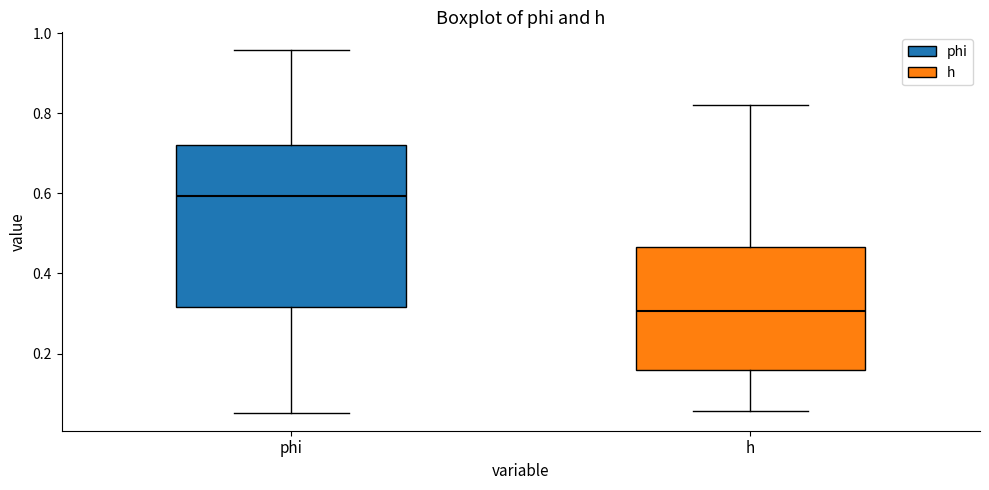

Reading left to right, transcribe this box plot: for each box, give where its median line is, the range the box spans, and where its two whiskers end, as read against the y-axis. The values are not printed on the chart, so give them approximately, as read against the axis.

phi: median 0.60, box 0.32 to 0.72, whiskers 0.06 to 0.96
h: median 0.30, box 0.16 to 0.46, whiskers 0.06 to 0.82